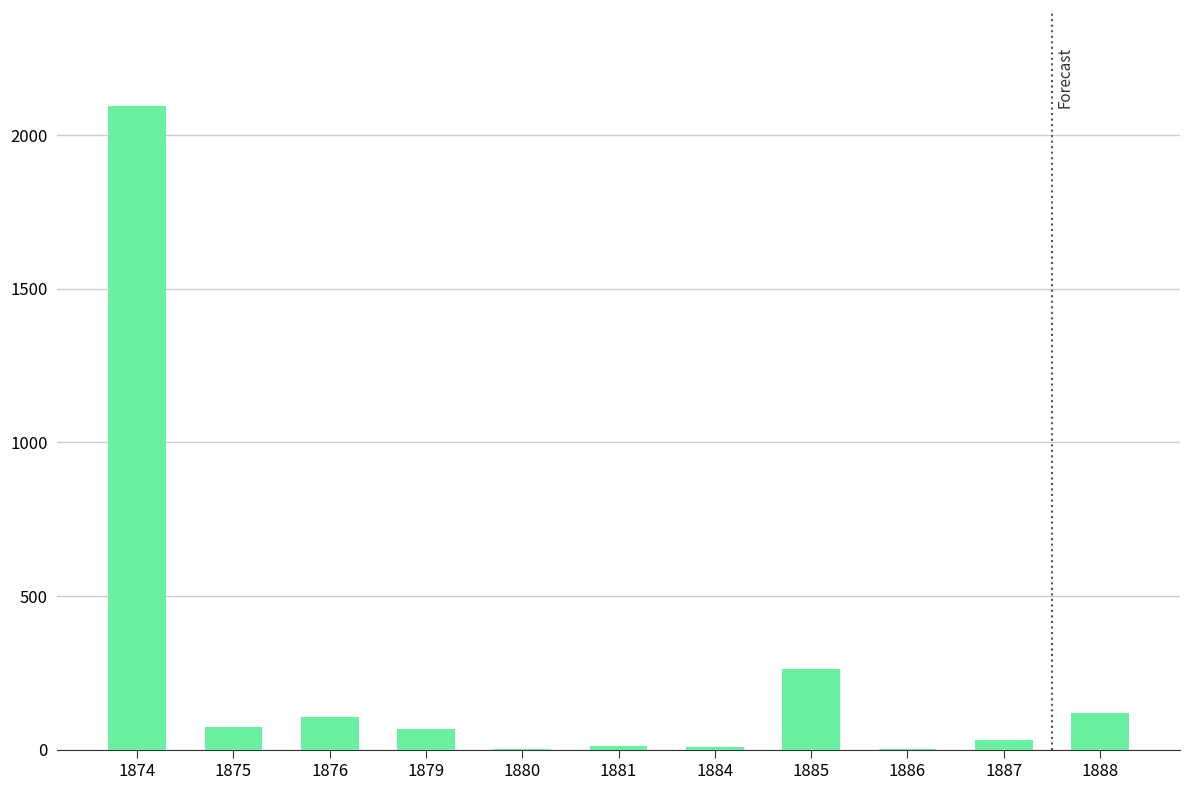

What is the sum of all values?

2782